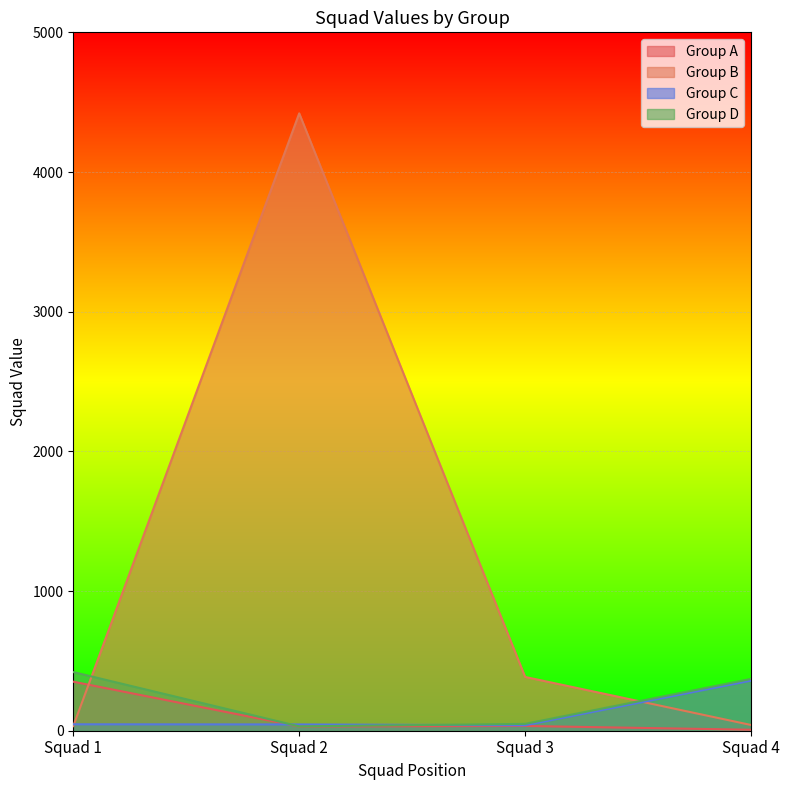

How many values in the Group A series are below 34?

2